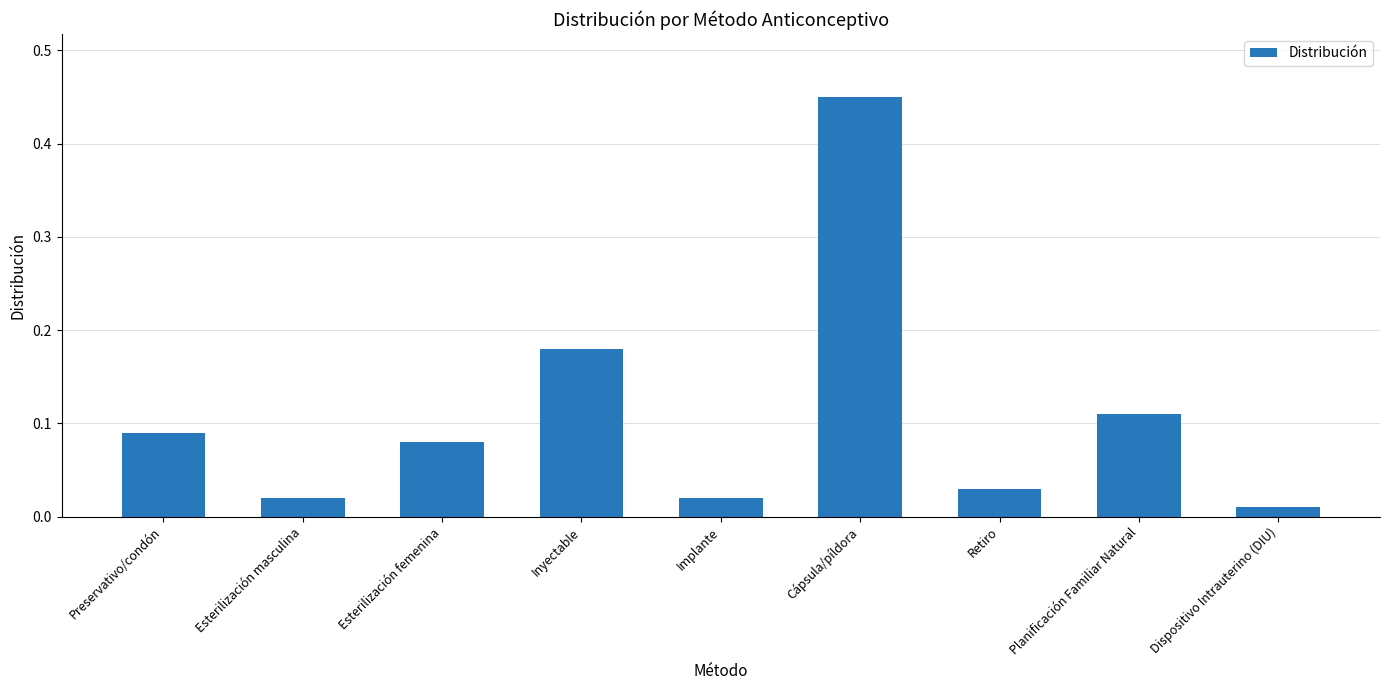

Is it true that the value at Retiro is 0.1?

False